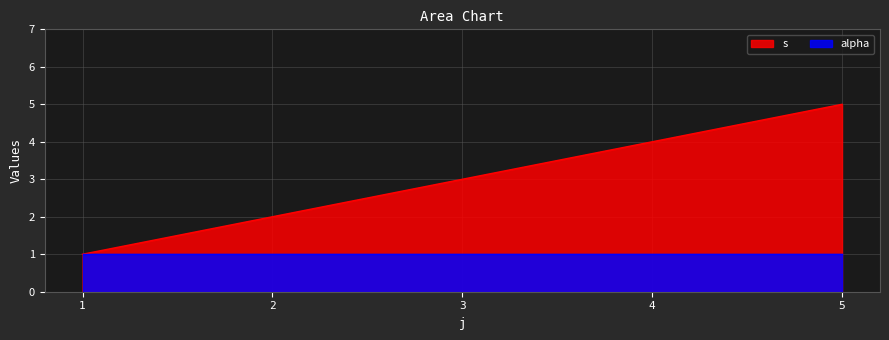

Rank the categories by value from lowest to highest.

1, 2, 3, 4, 5